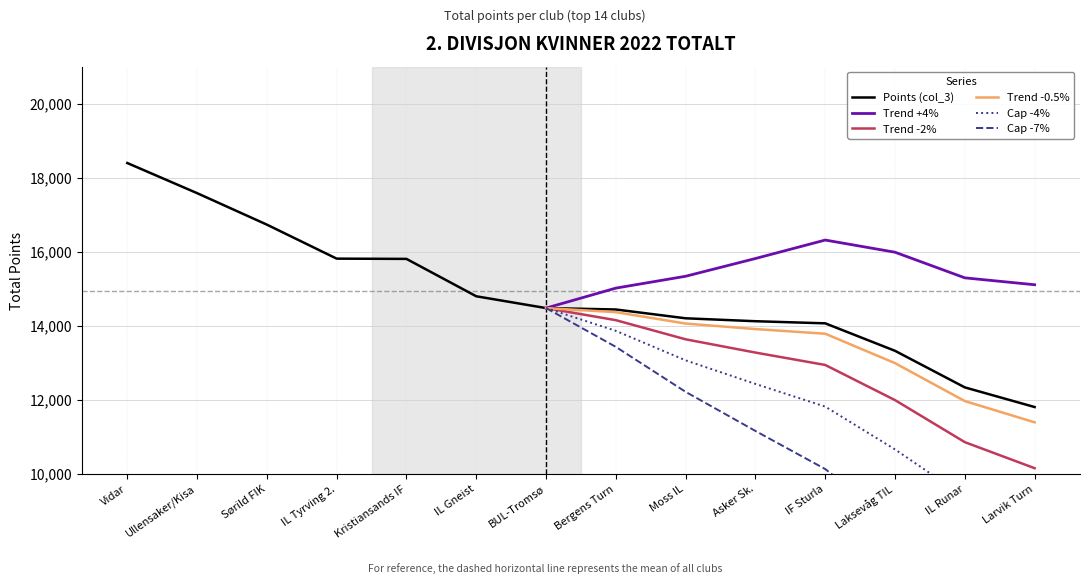

Is it true that the value at IL Runar is 12333?

True